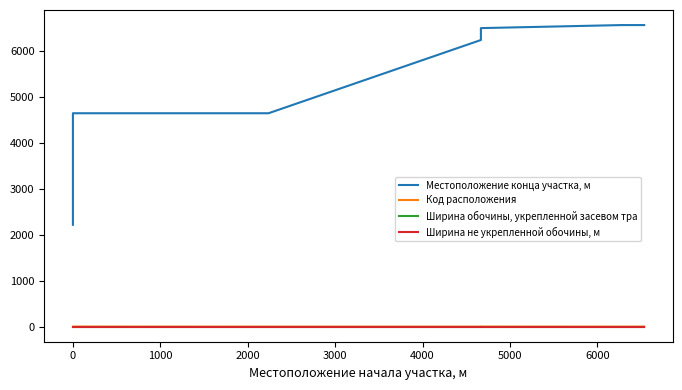

At how many categories does at least one series exceed 6067?

4